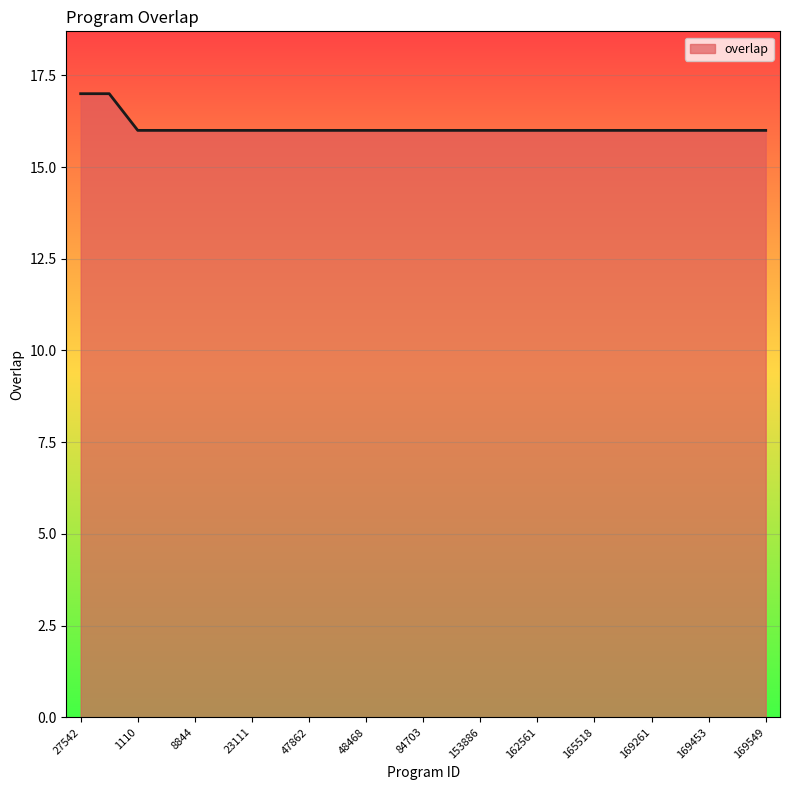

How many distinct data groups are displayed?

1